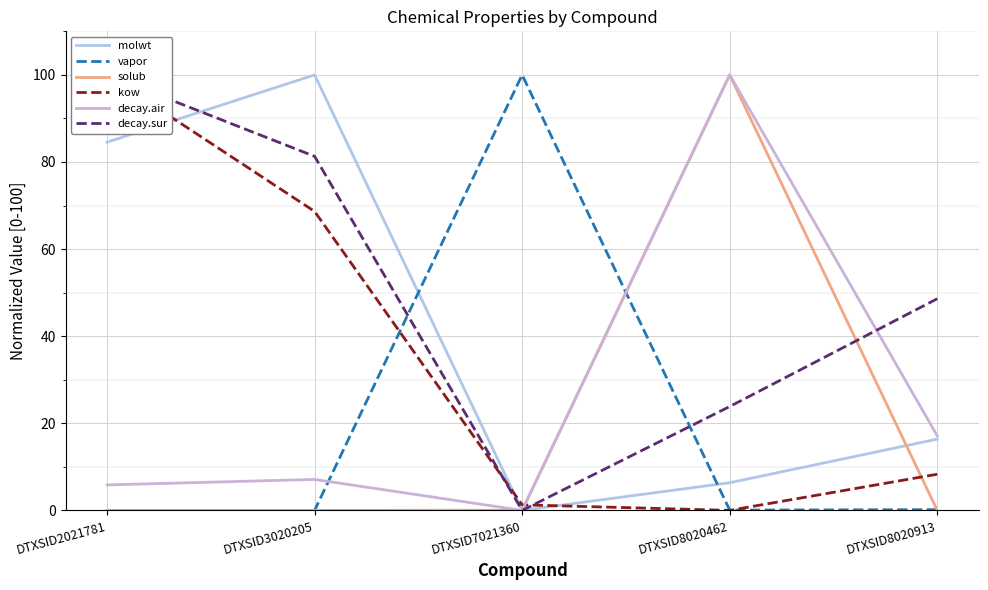

Rank the series at DTXSID2021781 from highest to lowest value.

kow, decay.sur, molwt, decay.air, solub, vapor